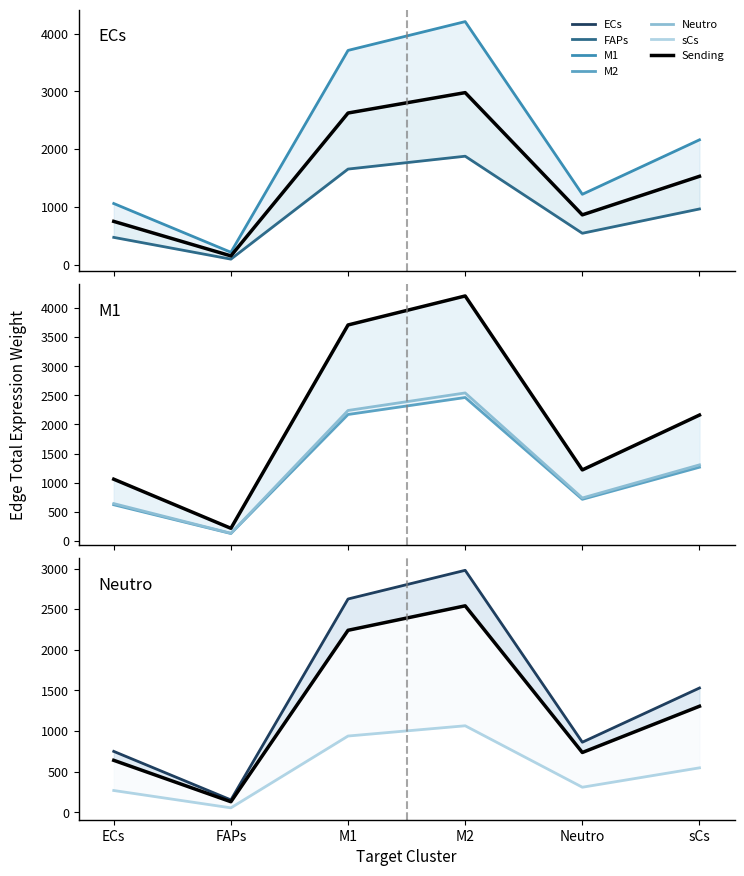

True or false: Neutro and FAPs cross at least once.

False